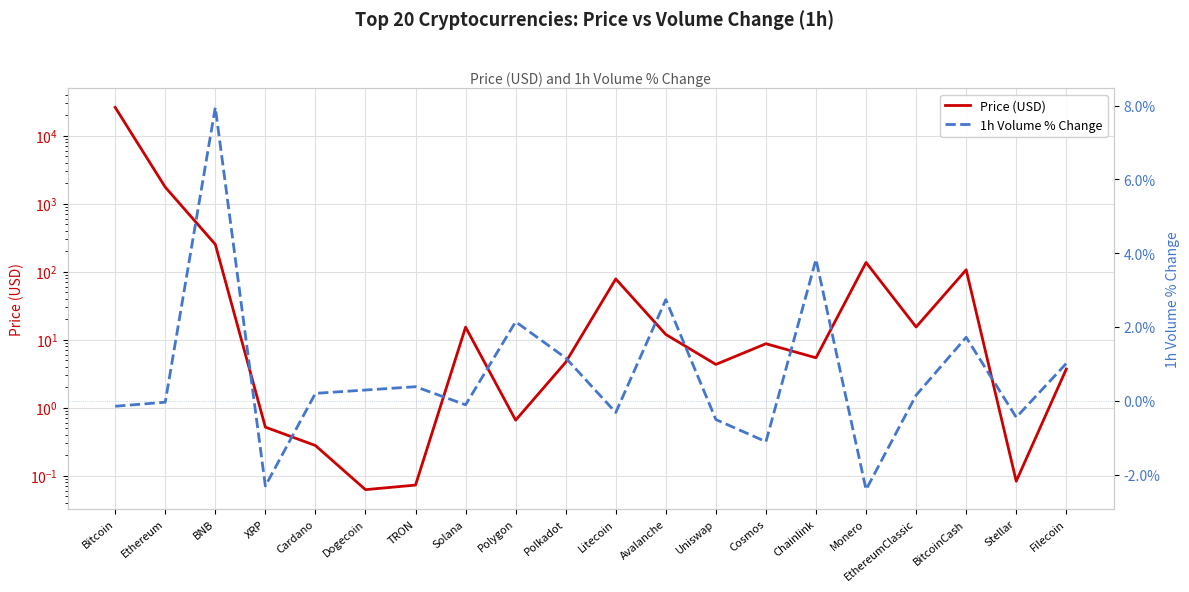

Is it true that 1h Volume % Change equals -0.1 at Bitcoin?

True